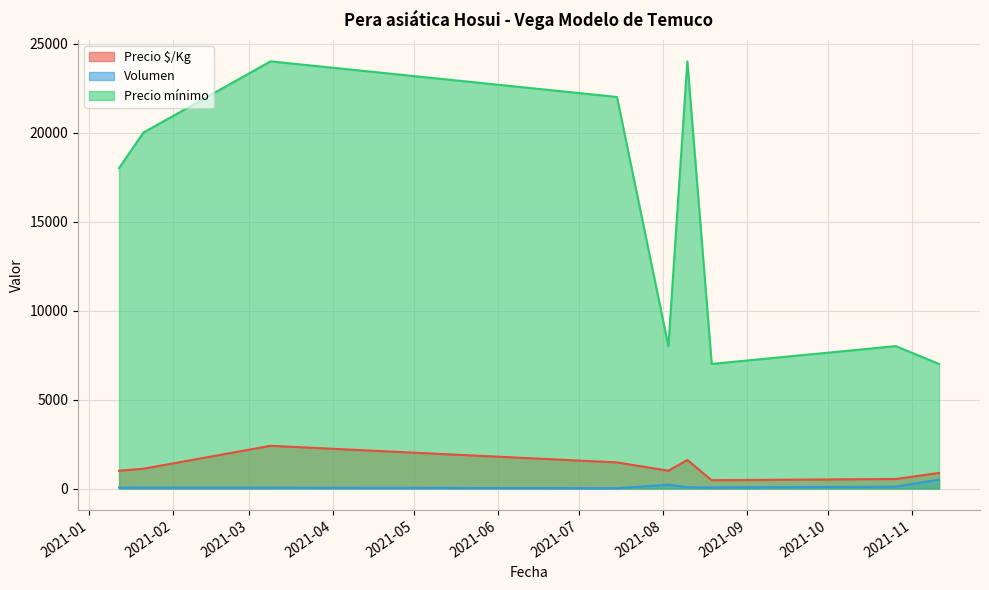

Is it true that Volumen equals 55 at 2021-01-12?

True